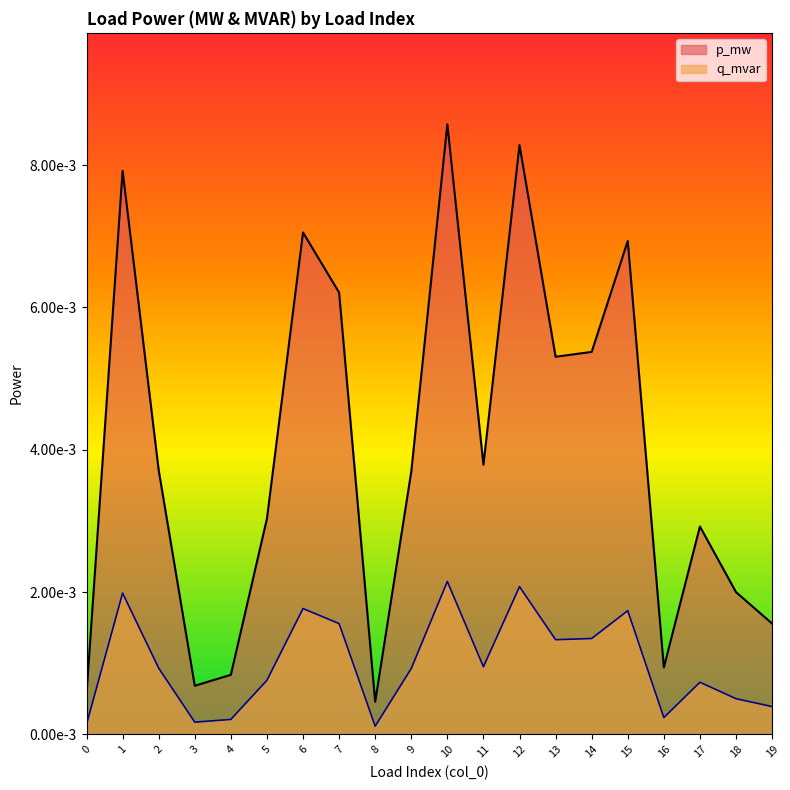

True or false: q_mvar and p_mw intersect in this chart.

False